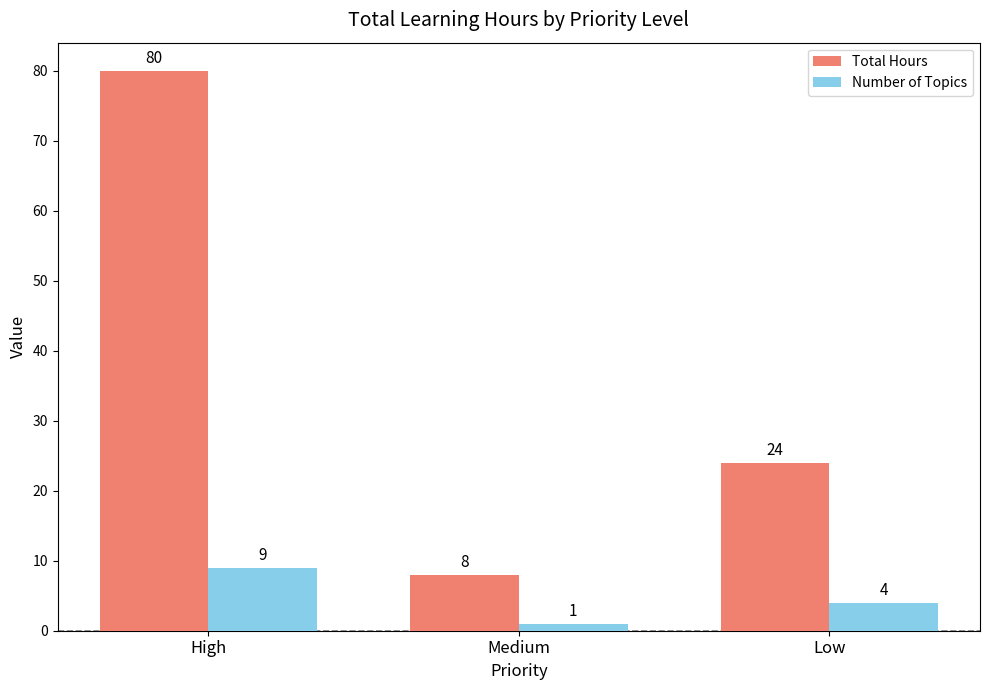

Where is Number of Topics nearest to the value 5?

Low